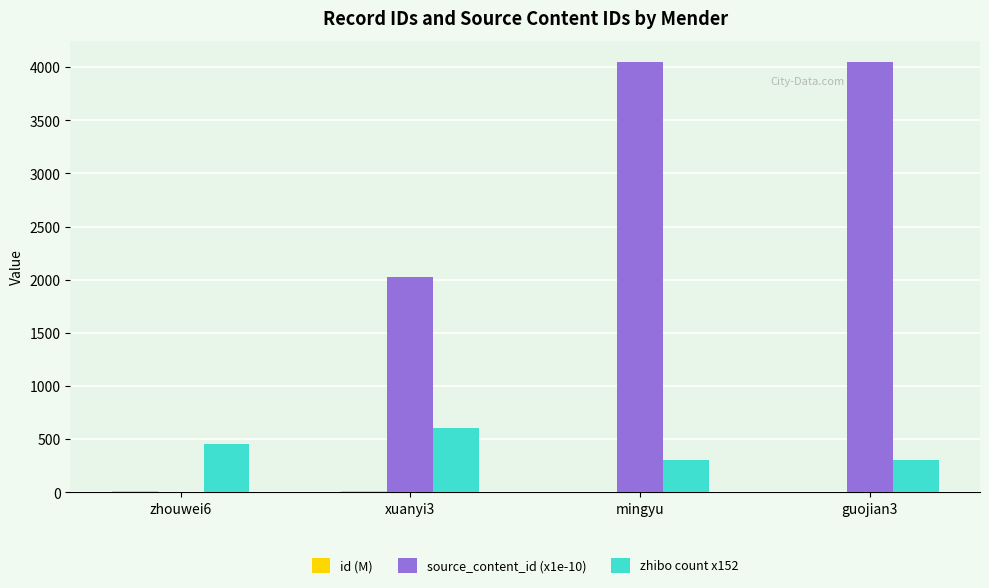

At which label does zhibo count x152 reach its peak?

xuanyi3